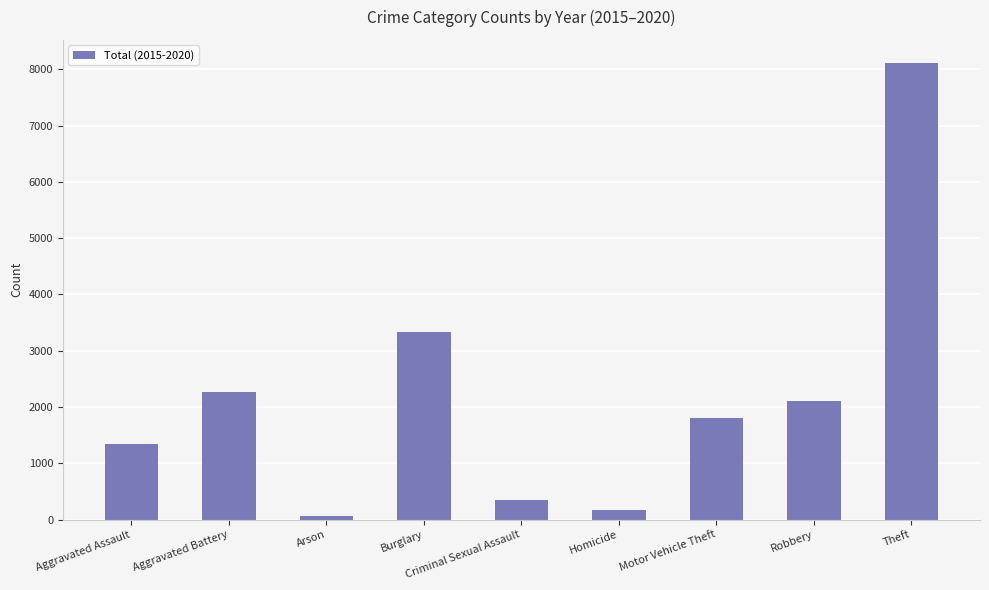

Reading left to right, list all the values displayed in this chart.

1345	2264	62	3324	342	162	1800	2102	8117